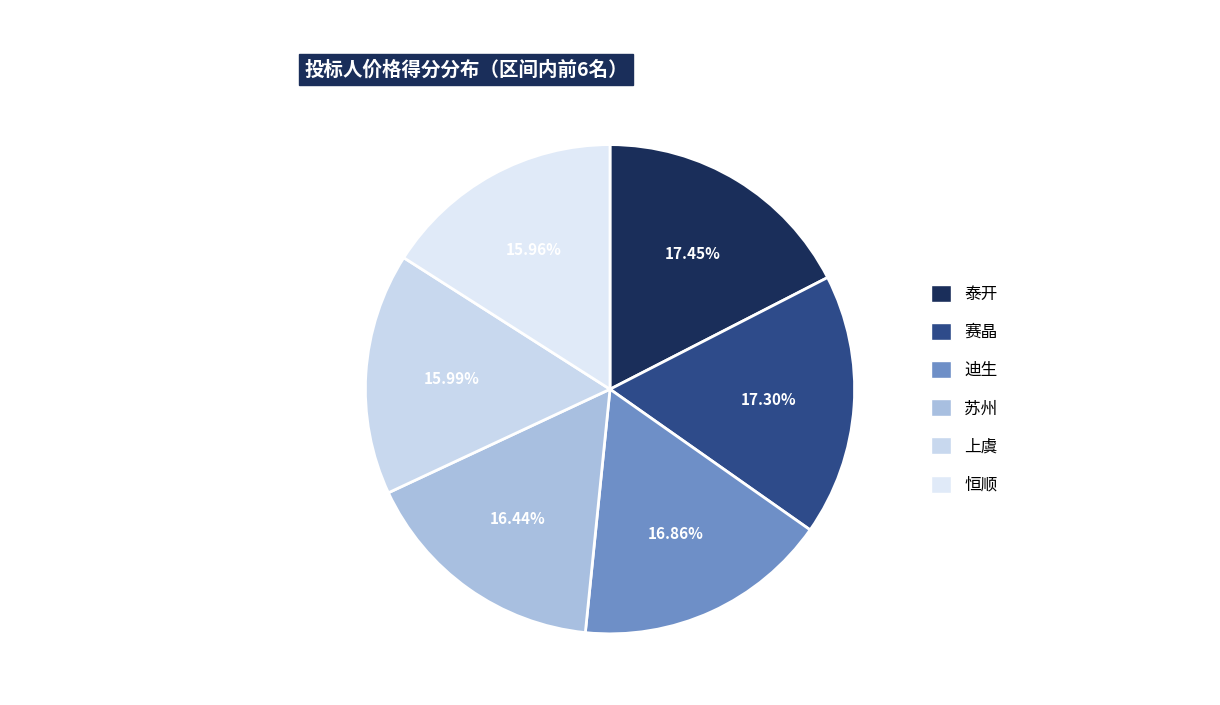

What is the ratio of the value at 上虞 to the value at 迪生?

0.9